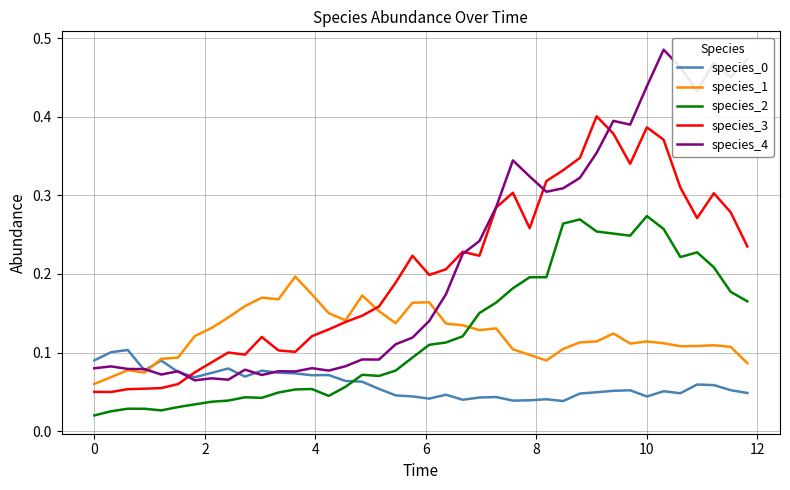

Which series has the widest spread of values?

species_4